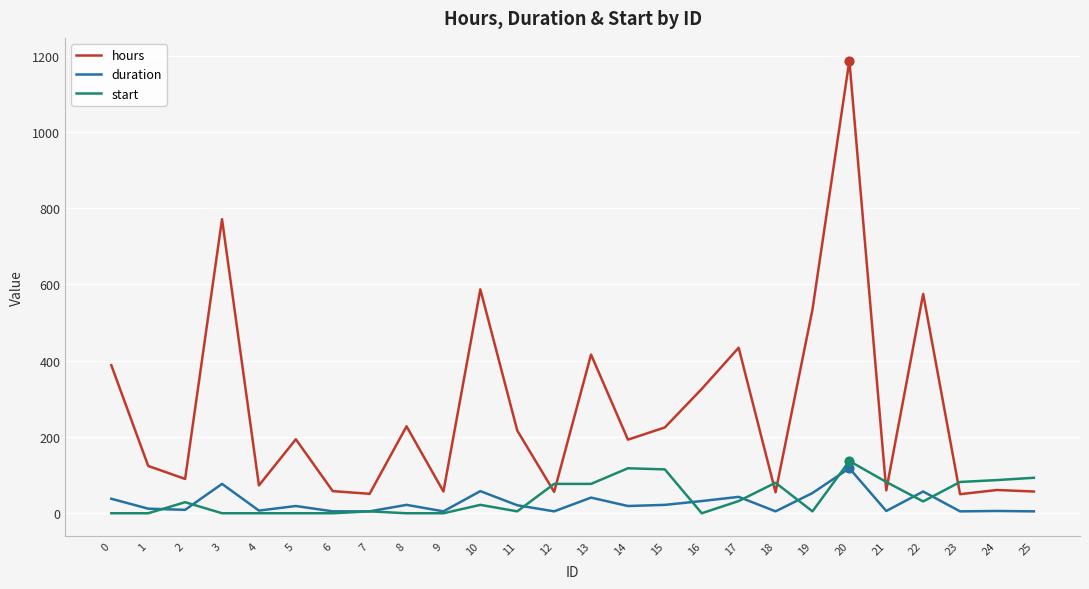

At which category is the sum across all series the highest?

20